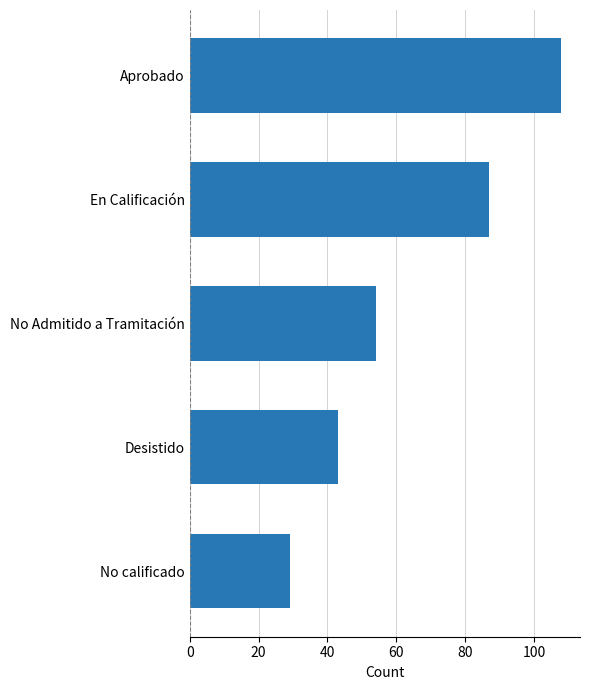

The value at En Calificación is 87. True or false?

True